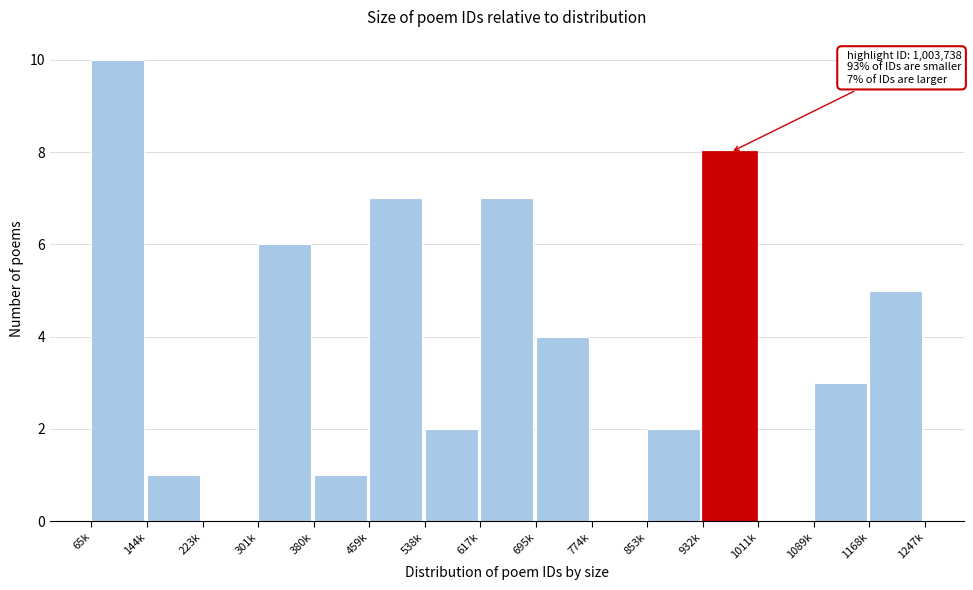

Reading right to left, what are all the values shown in this chart?

1168k=5	1089k=3	1011k=0	932k=8	853k=2	774k=0	695k=4	617k=7	538k=2	459k=7	380k=1	301k=6	223k=0	144k=1	65k=10